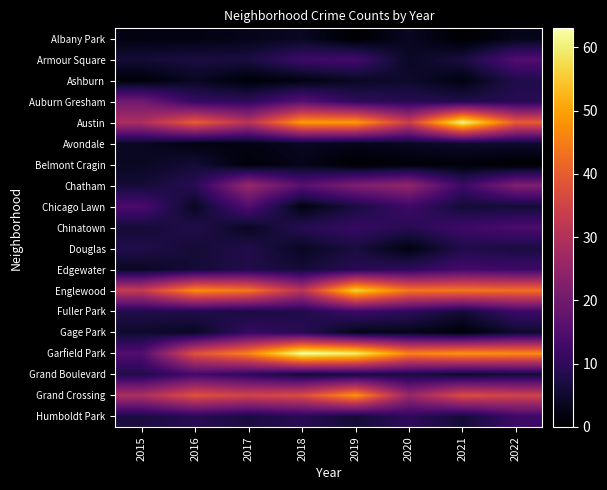

What is the total value across all series at 2018?

290